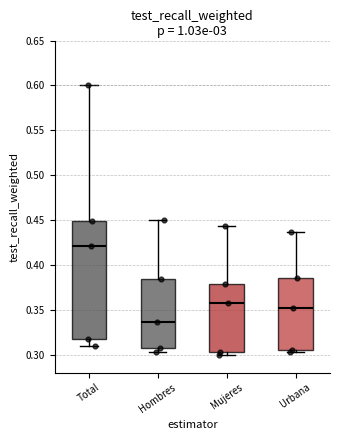

Which box's median line is the highest?

Total